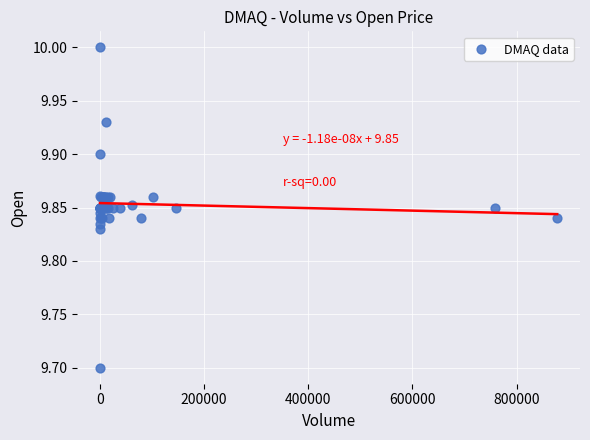

What Y value in the scatter plot is closest to 9?

9.7